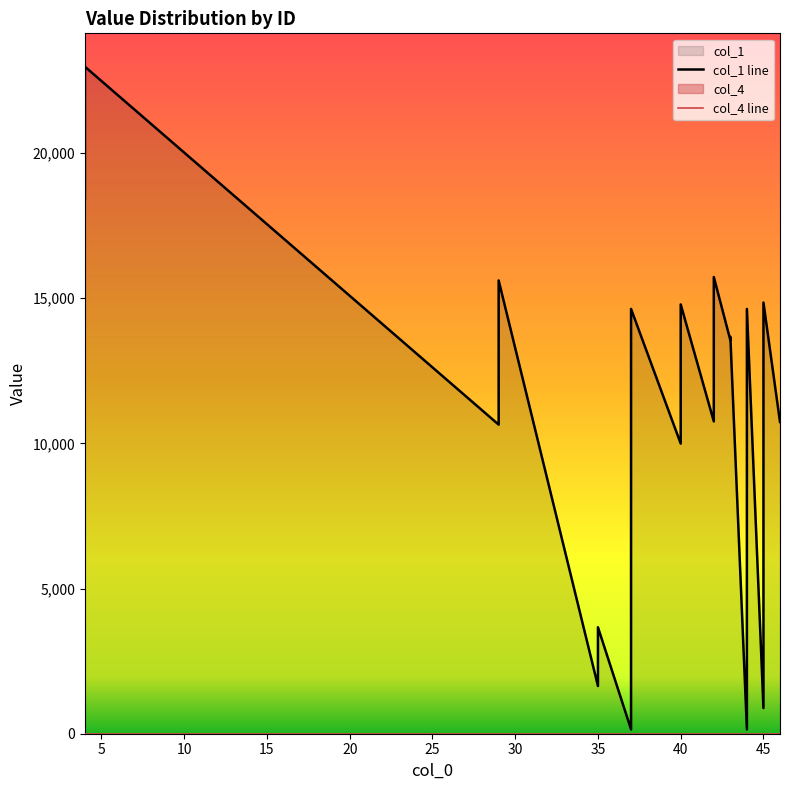

Reading left to right, list all the values displayed in this chart.

4=18417	4=20717	4=22977	29=10647	29=15614	35=1643	35=3668	37=148	37=14633	40=9994	40=14789	42=10758	42=15732	43=13557	43=13672	44=148	44=14633	45=884	45=14852	46=10739